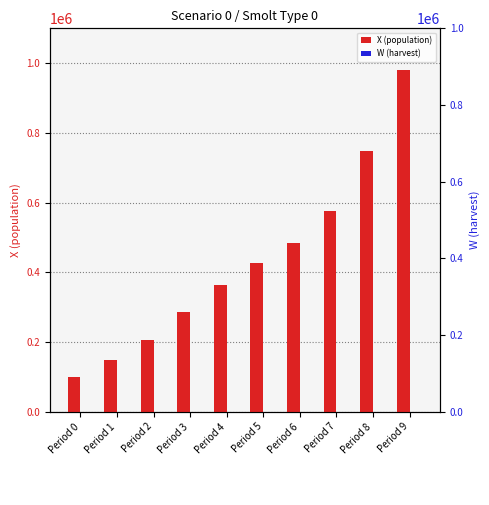

What is the value of the X (population) bar at the 5th from the left?

362876.5